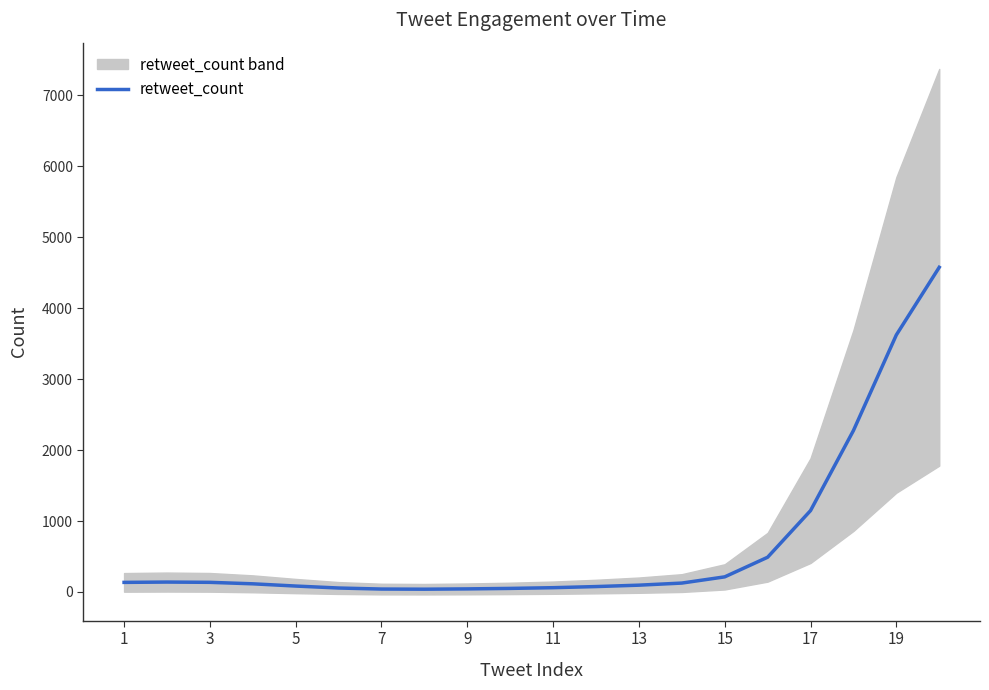

What is the maximum value for retweet_count?

4577.5